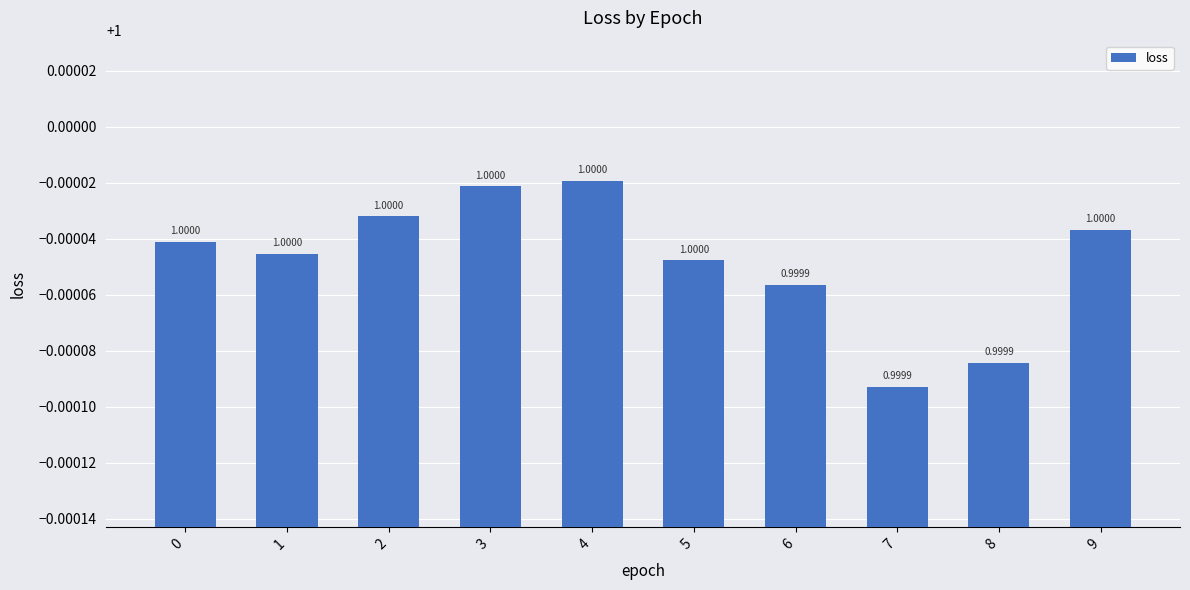

The chart shows a value of 1.0 at 6. True or false?

True